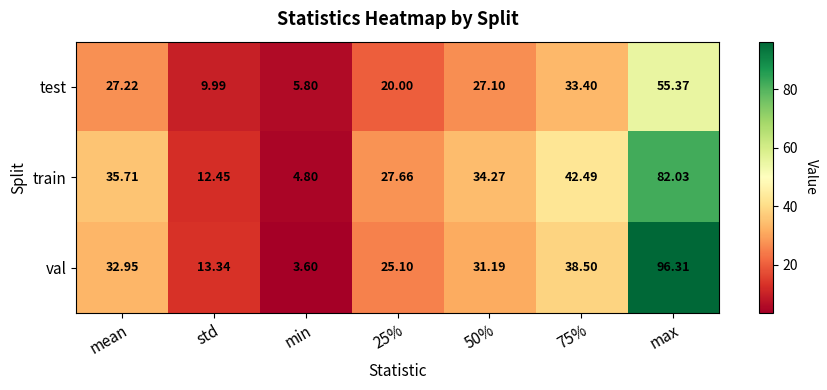

Which series has the largest total across all categories?

val